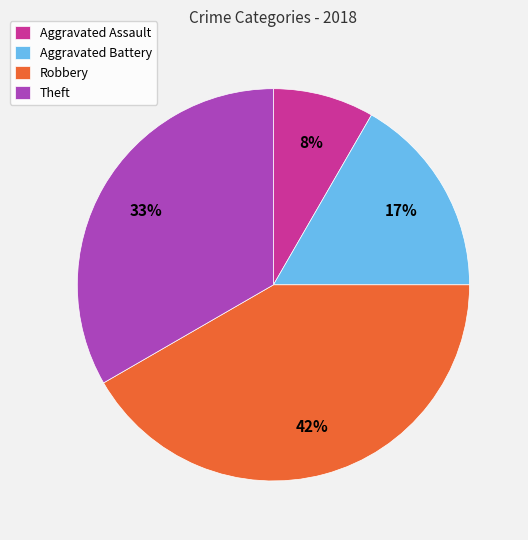

Rank the categories by value from lowest to highest.

Aggravated Assault, Aggravated Battery, Theft, Robbery